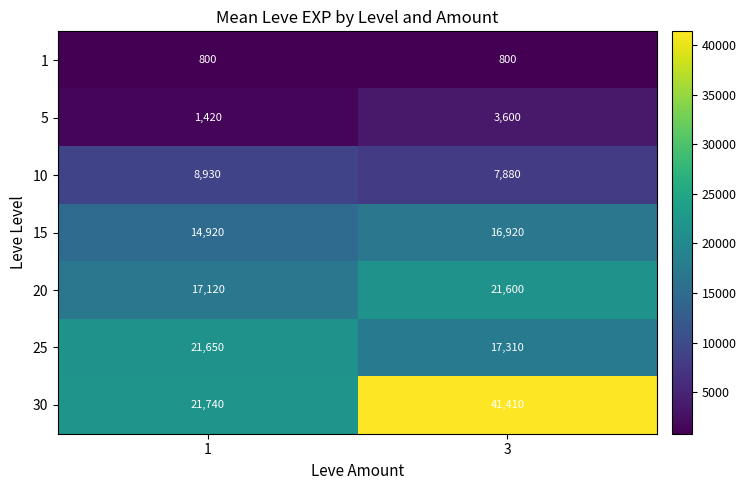

At how many categories does at least one series exceed 40480?

1